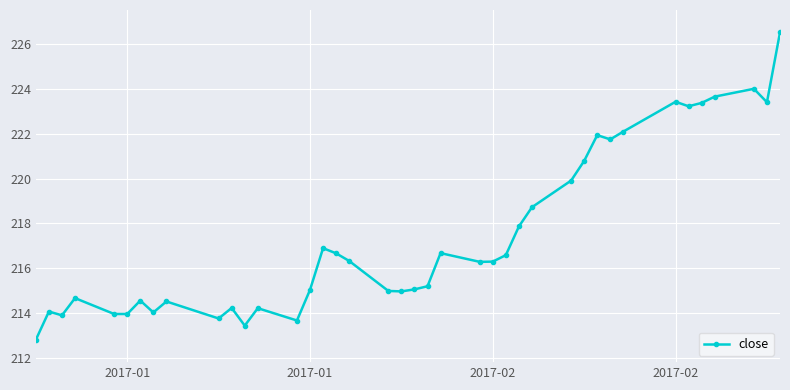

What is the value of the 23rd point from the left?

216.7